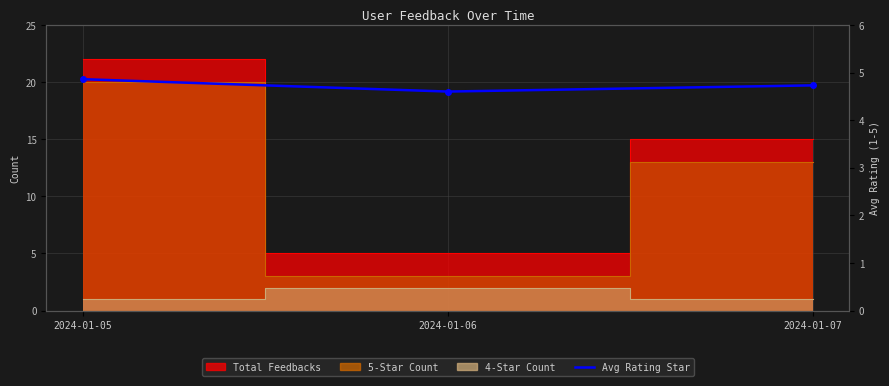

Reading left to right, extract all data points from this chart.

4.9	4.6	4.7